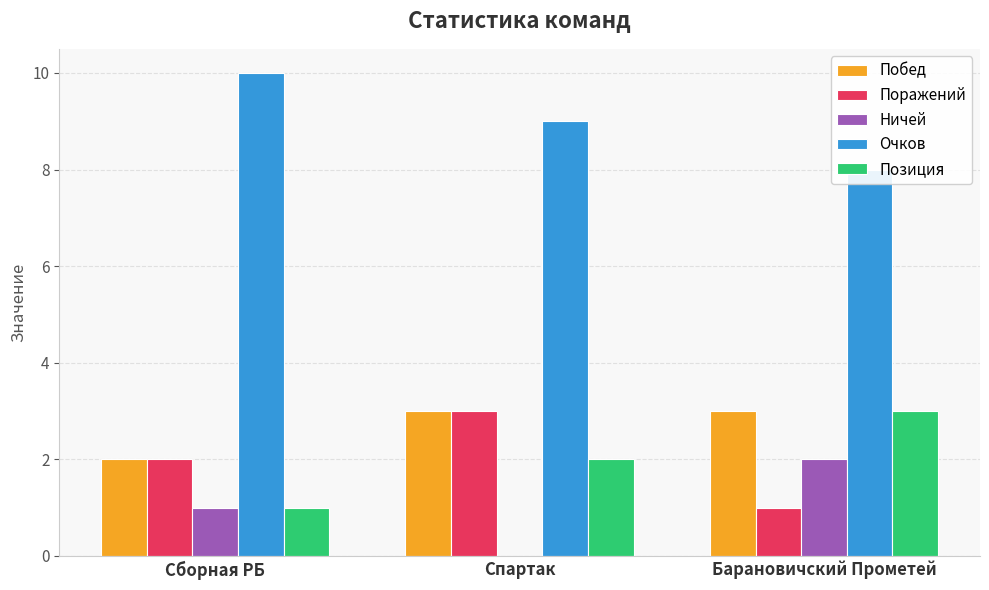

True or false: Очков has a value of 11 at Барановичский Прометей.

False